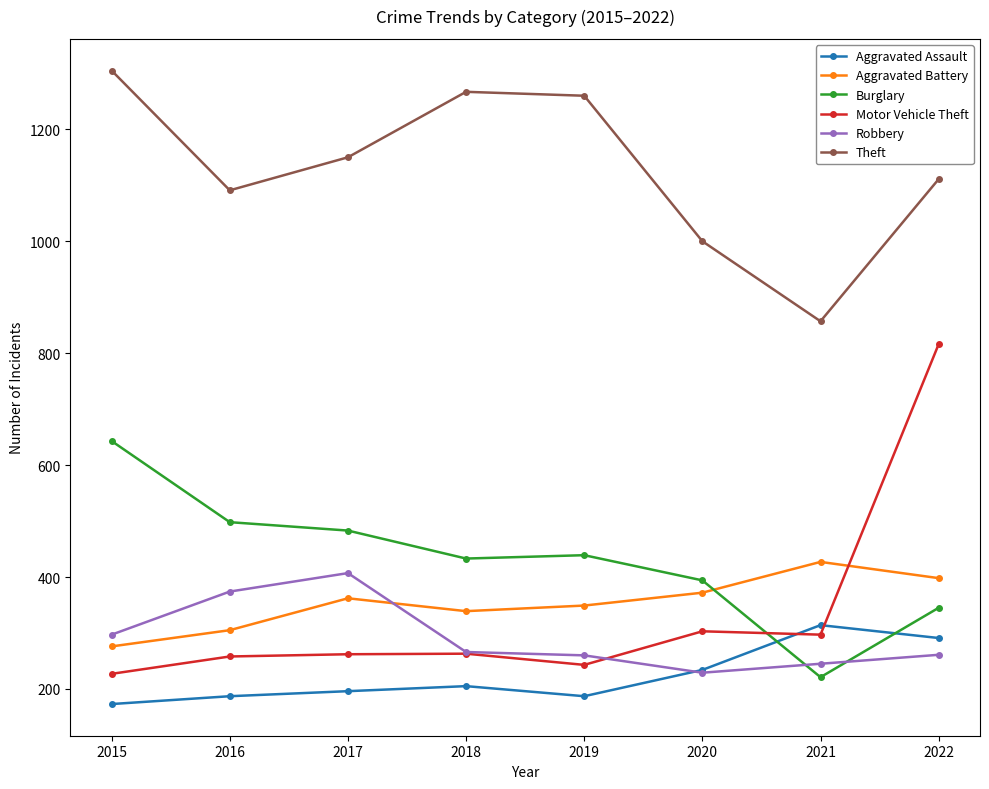

What is the sum of all Aggravated Battery values?

2828